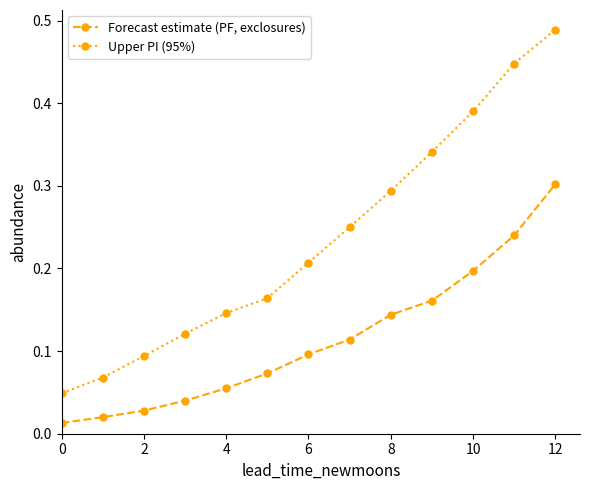

True or false: Upper PI (95%) and Forecast estimate (PF, exclosures) cross at least once.

False